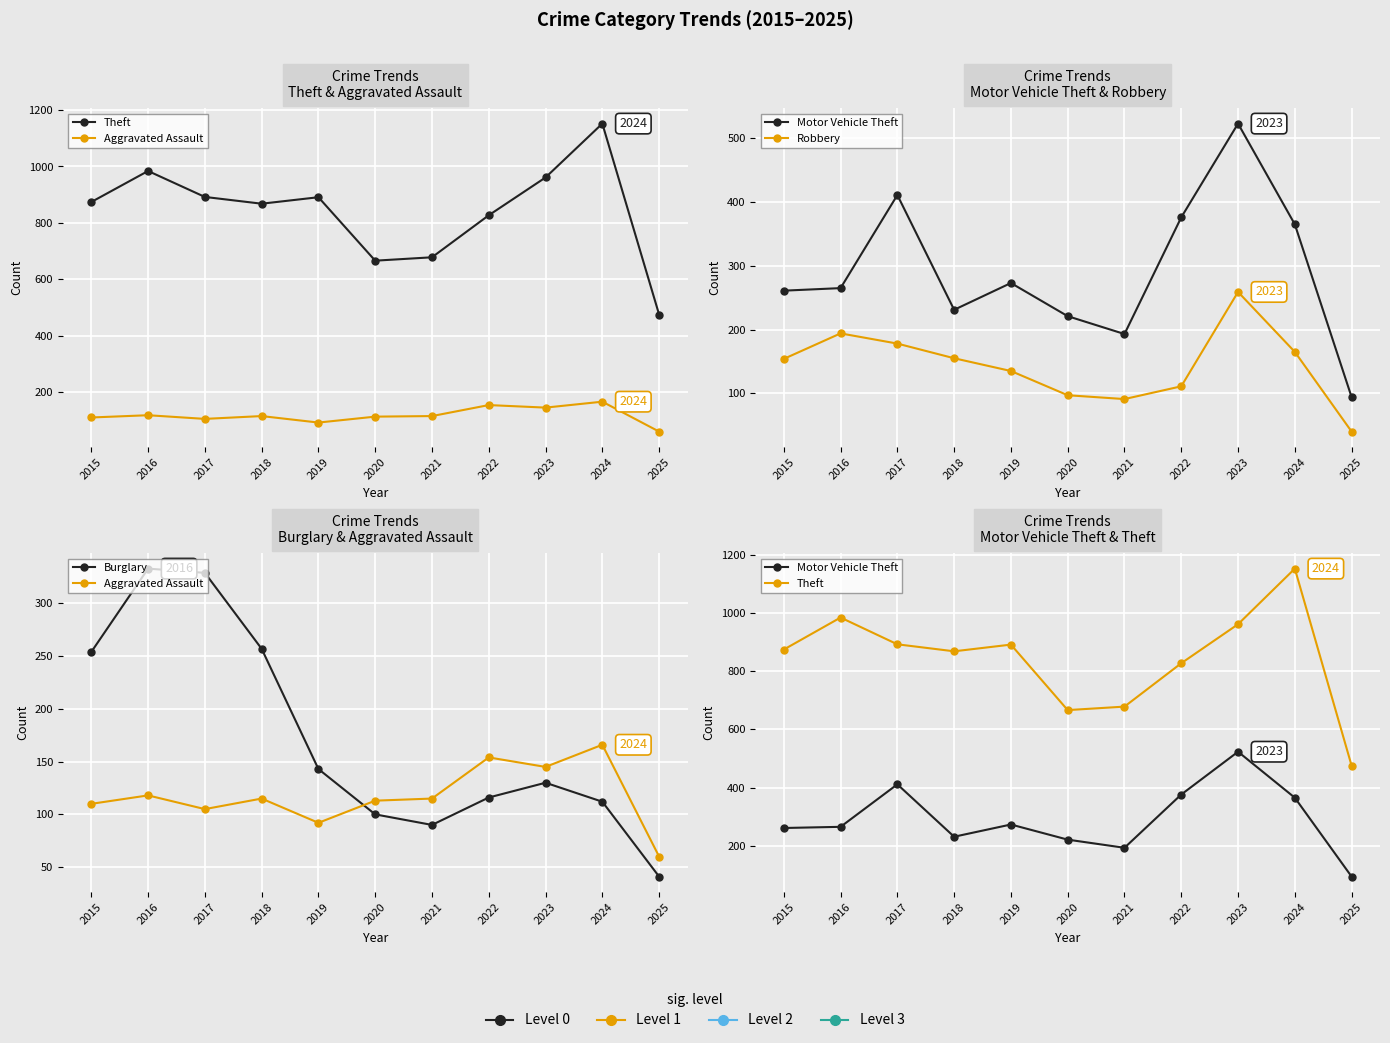

What is the average value of the Aggravated Assault series?

118